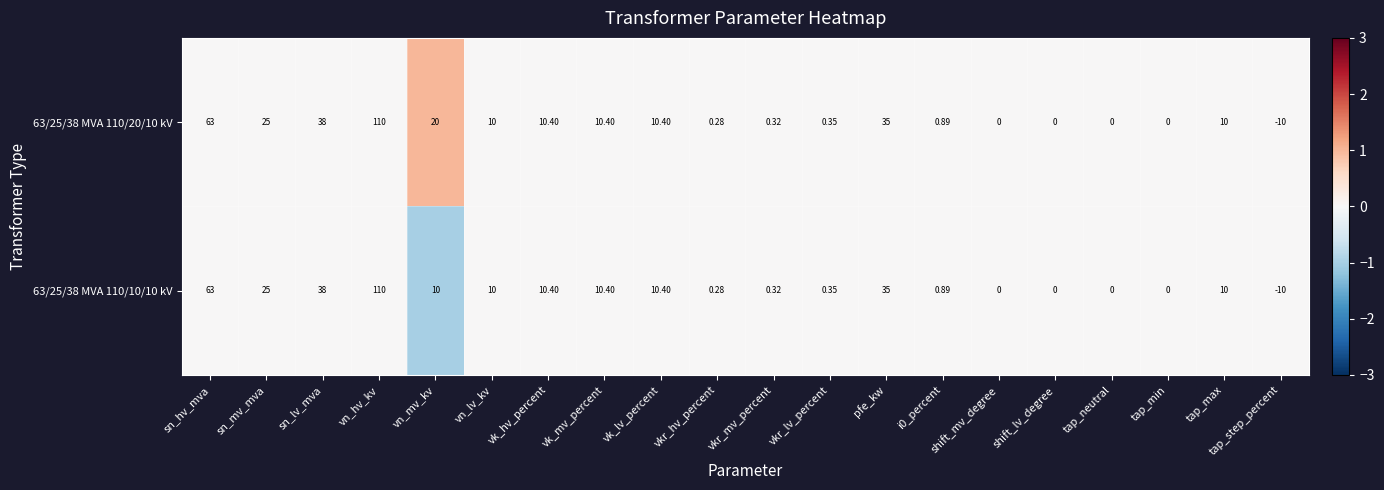

At which label does 63/25/38 MVA 110/10/10 kV first exceed 10?

sn_hv_mva